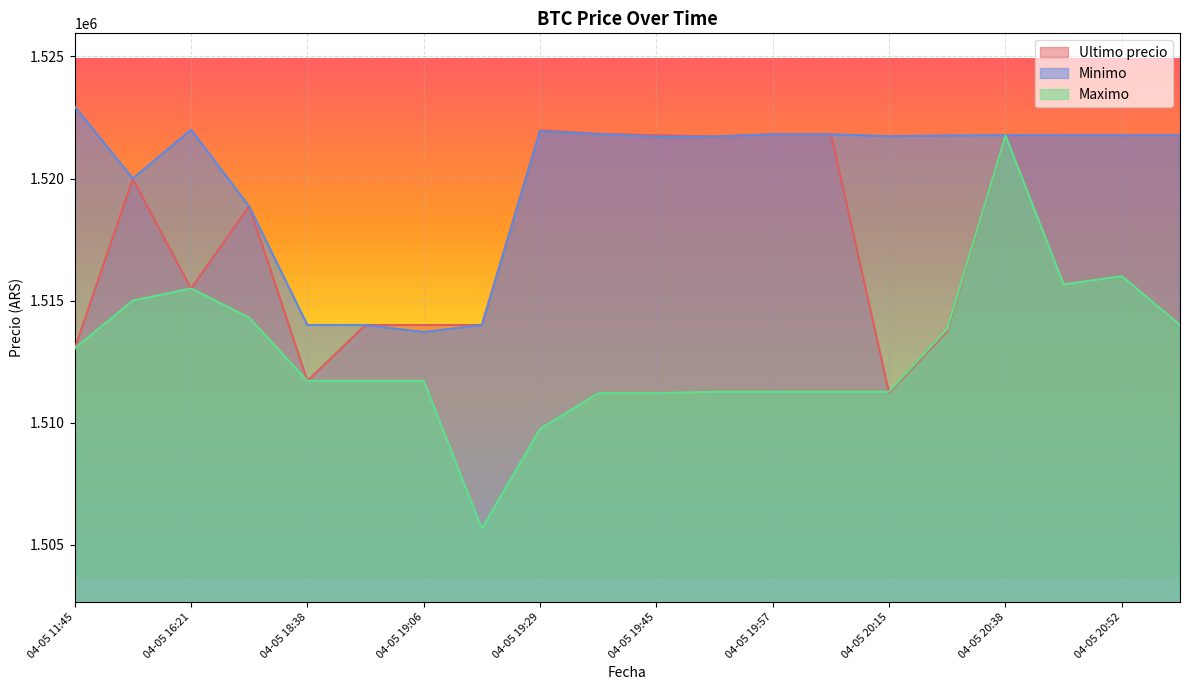

Which series has the largest range (max minus min)?

Maximo